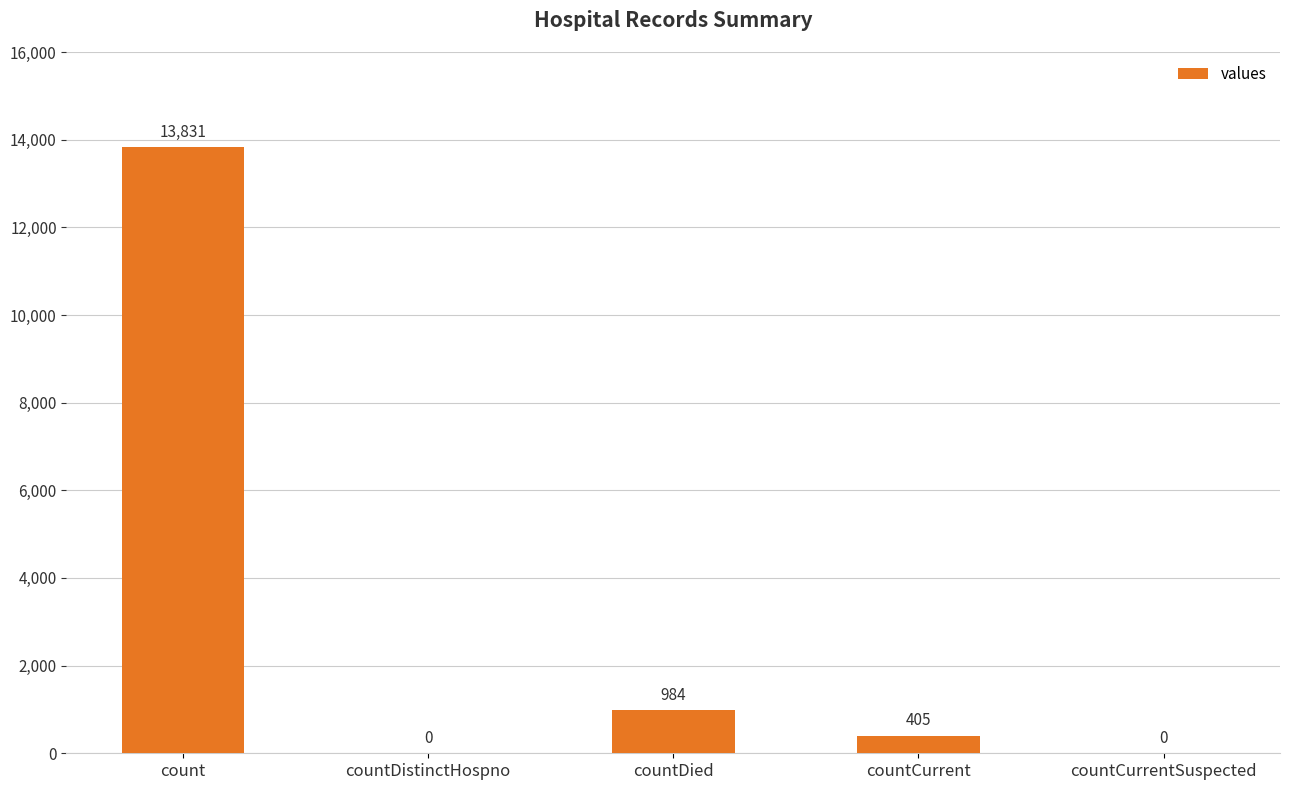

Which category has the highest value across all series?

count